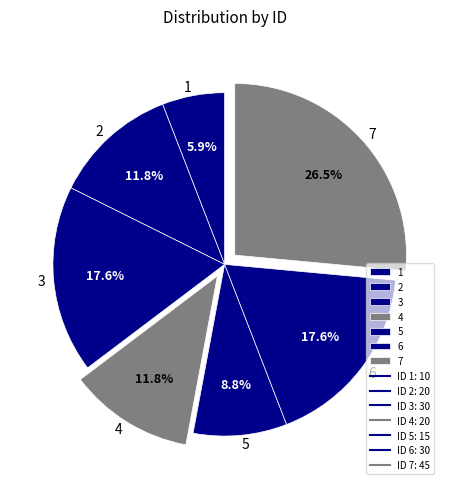

To the nearest percent, what is the difference between the 1 and 6 slice percentages?

12%